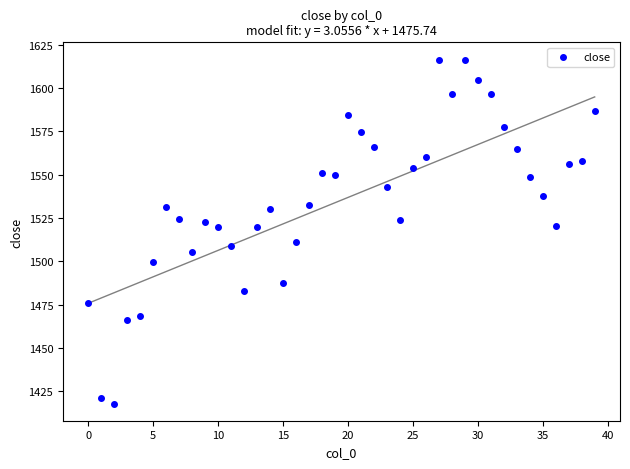

What is the range of Y values (max minus min)?

198.7